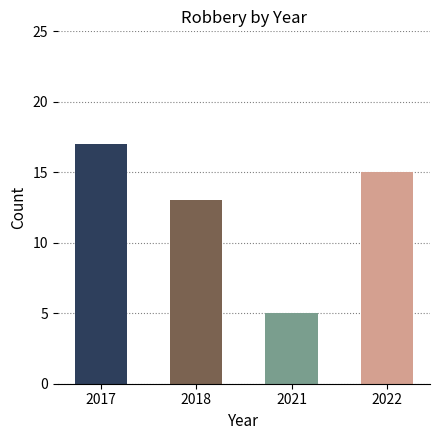

Does the chart contain any negative values?

No